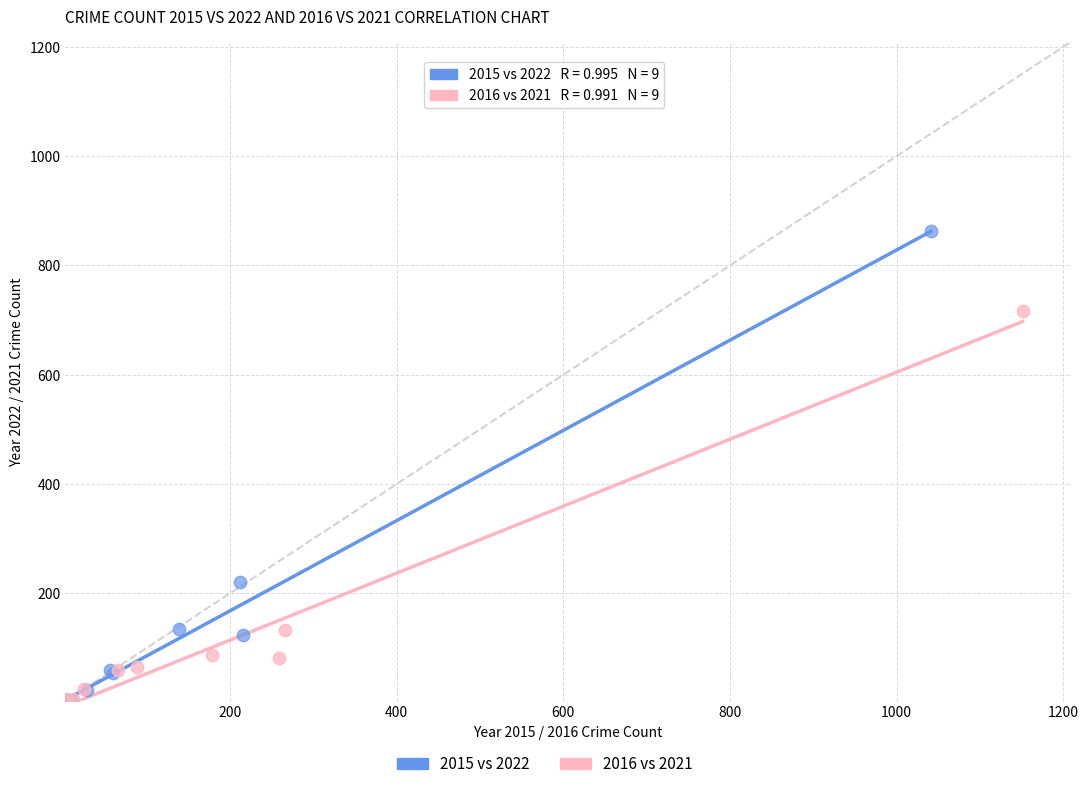

Which series contains the highest Y value?

2015 vs 2022